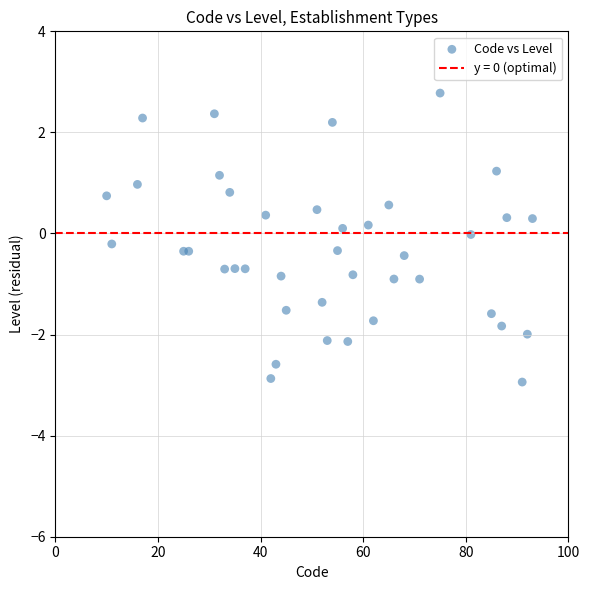

What is the range of X values (max minus min)?

83.0